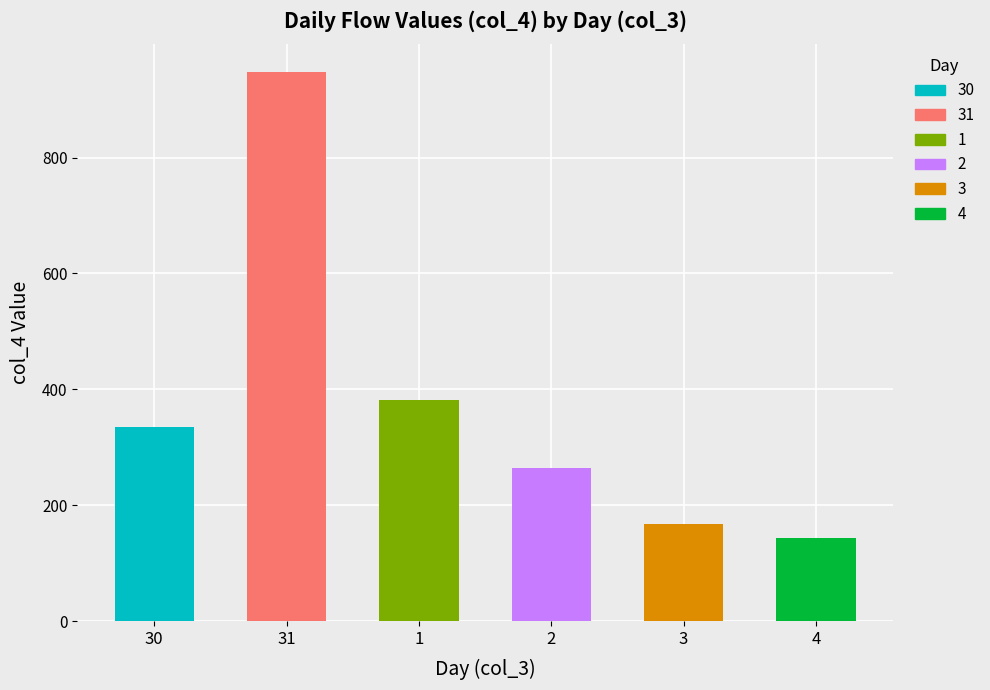

The chart shows a value of 99.2 at 4. True or false?

False